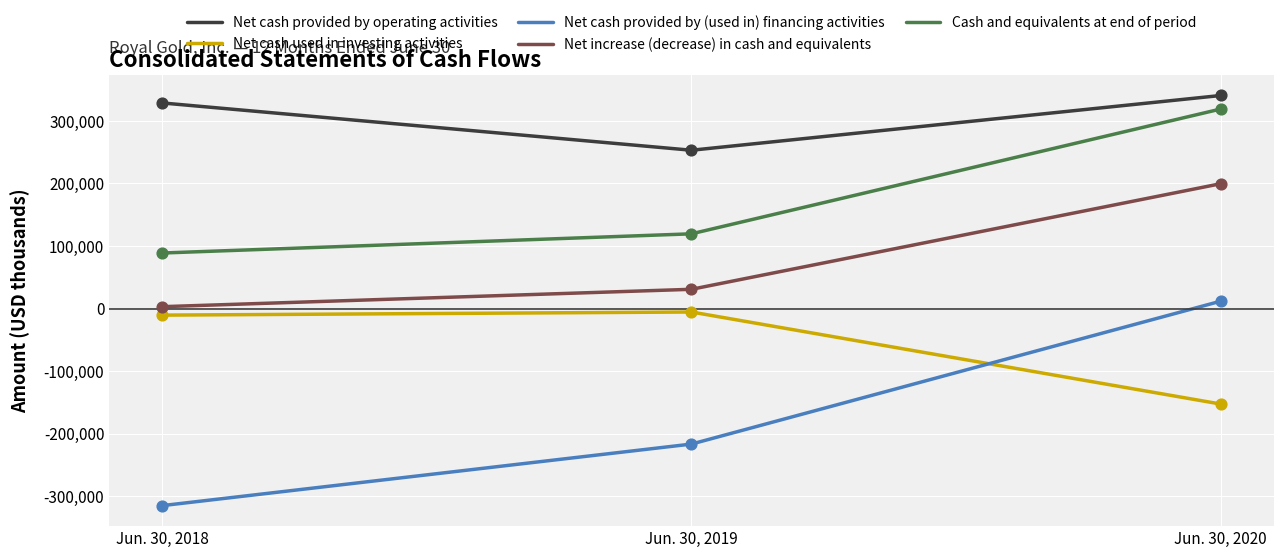

Between Jun. 30, 2018 and Jun. 30, 2020, which series saw the biggest shift?

Net cash provided by (used in) financing activities